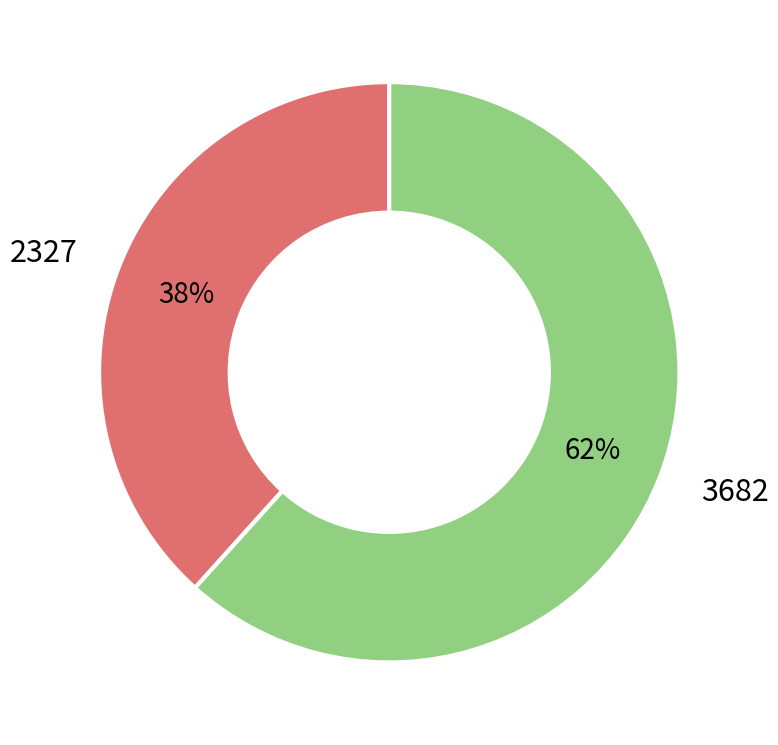

What is the smallest slice in the pie chart?

2327